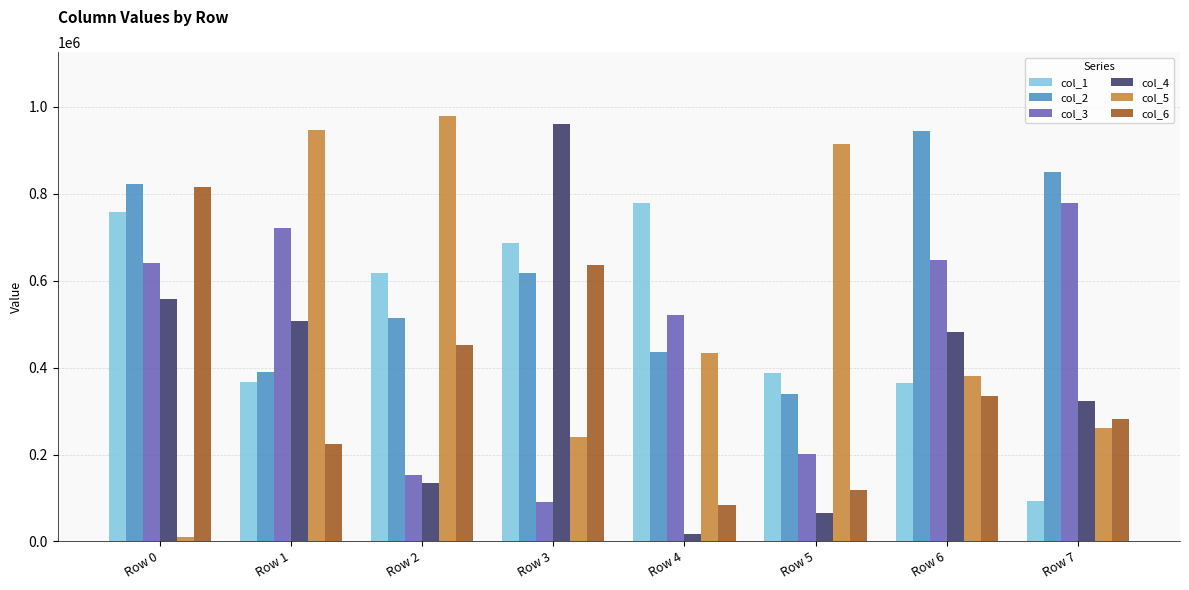

What is the value of the col_4 bar at the 2nd from the left?

506566